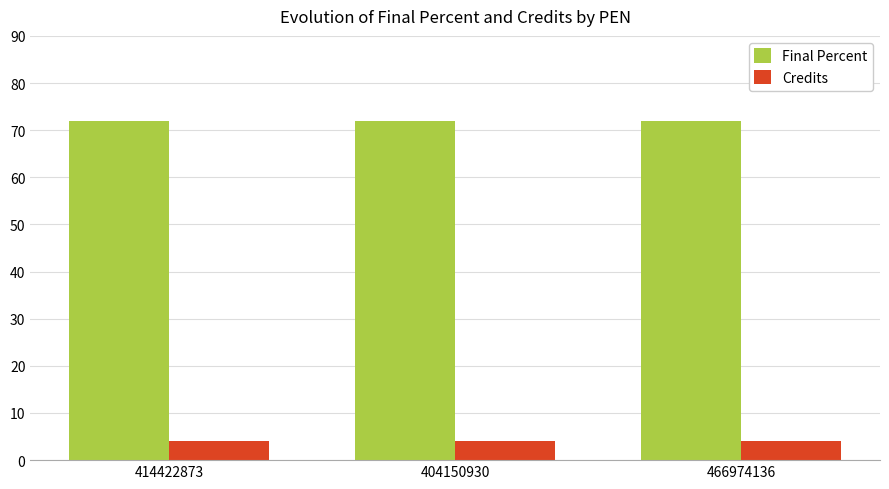

What is the sum of all Final Percent values?

216